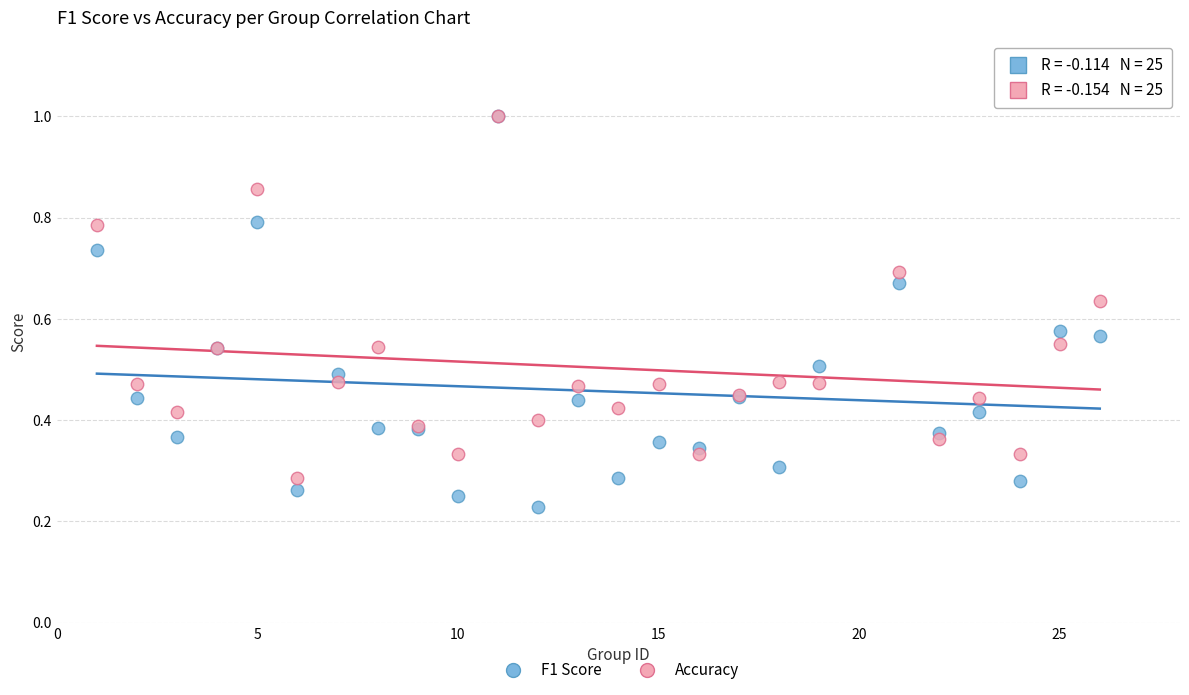

Which series has the largest Y range (max minus min)?

F1 Score